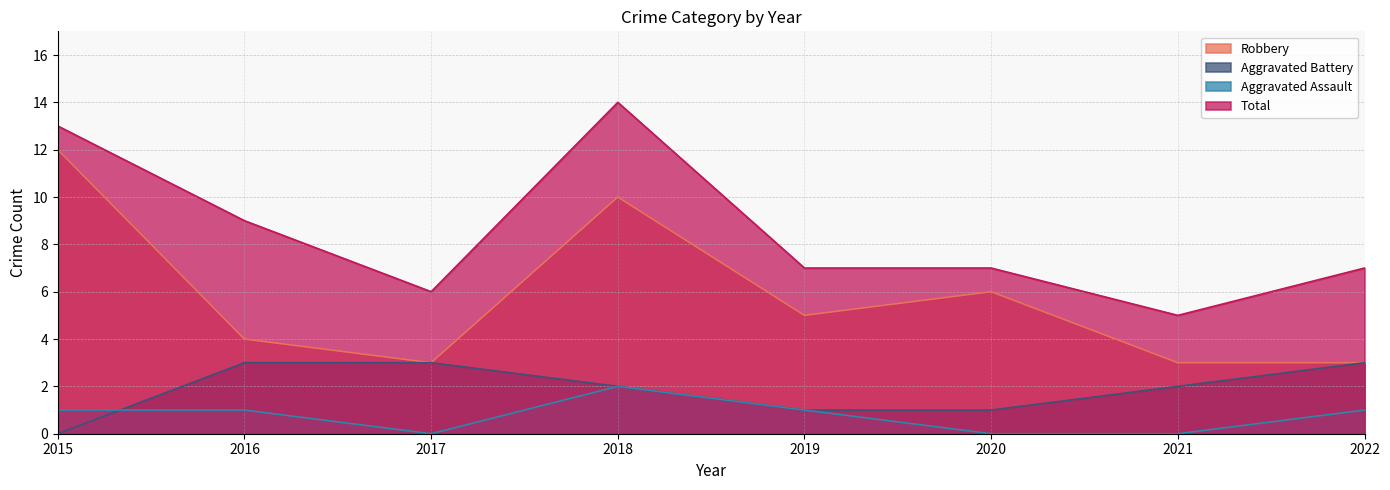

How many data points in Robbery are less than 5?

4